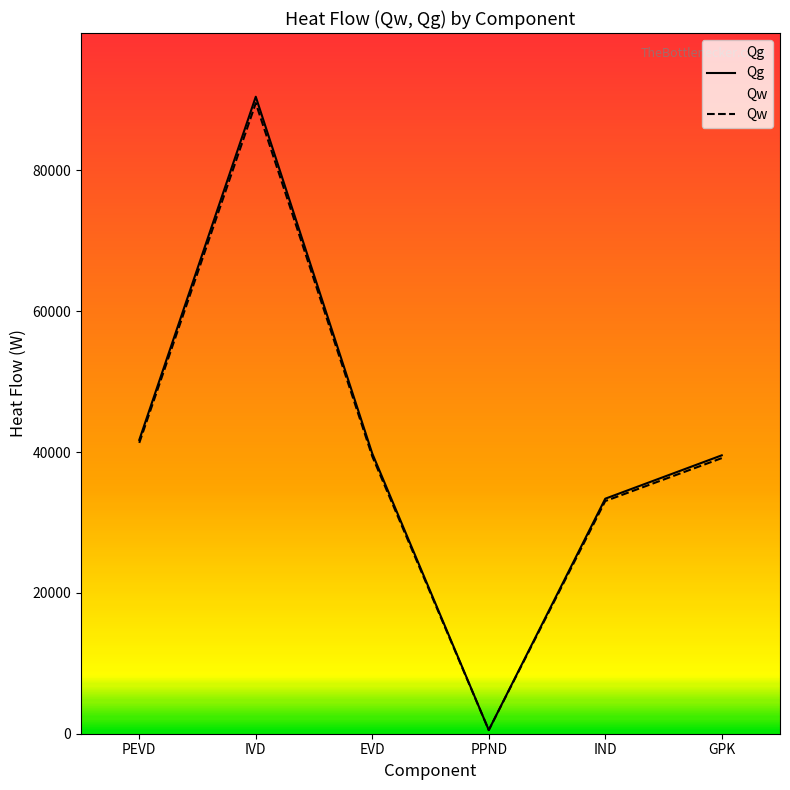

Reading left to right, extract all data points from this chart.

Qg: PEVD=41724.5	IVD=90471.1	EVD=39796.9	PPND=518.1	IND=33379.9	GPK=39538.1
Qw: PEVD=41307.2	IVD=89566.4	EVD=39398.9	PPND=512.9	IND=33046.1	GPK=39142.7